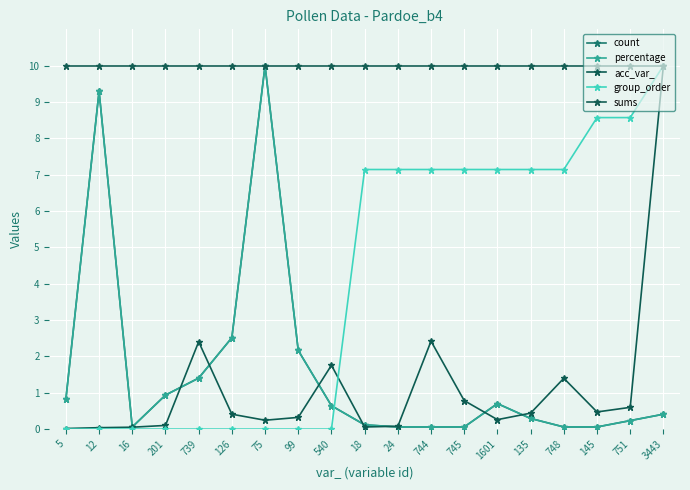

How many series are shown in this chart?

5